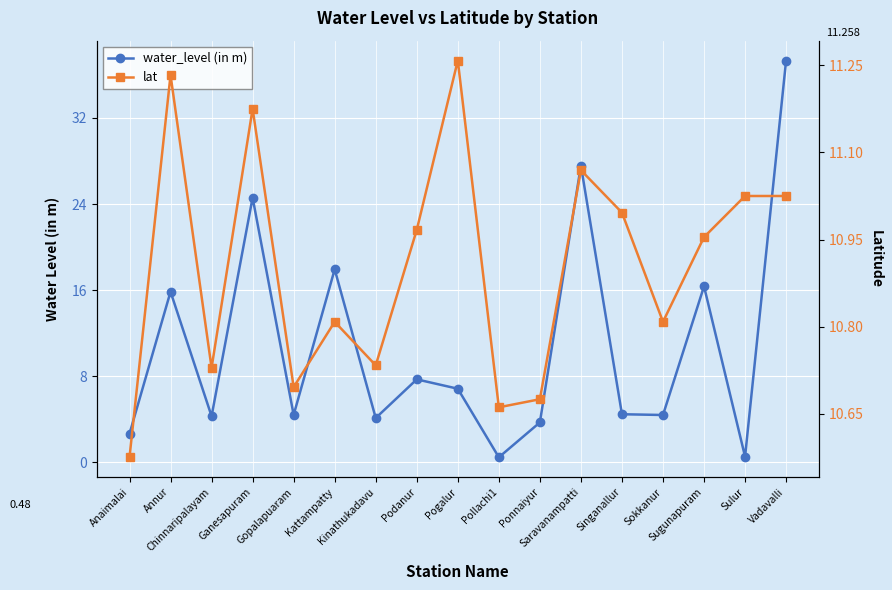

True or false: water_level (in m) has a value of 4.4 at Sokkanur.

True